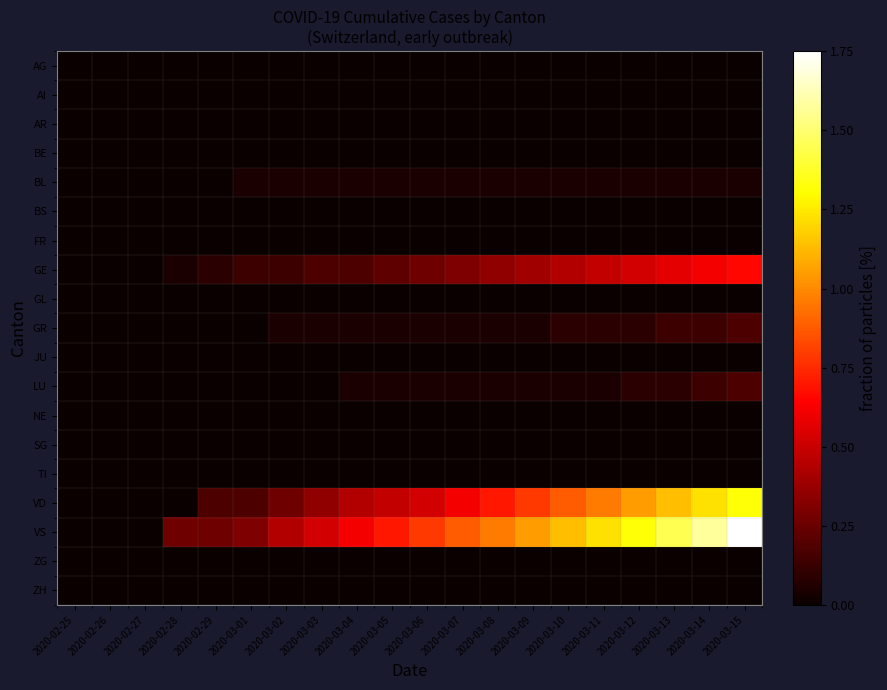

Reading right to left, what are all the values shown in this chart?

AG: 2020-03-15=0.0	2020-03-14=0.0	2020-03-13=0.0	2020-03-12=0.0	2020-03-11=0.0	2020-03-10=0.0	2020-03-09=0.0	2020-03-08=0.0	2020-03-07=0.0	2020-03-06=0.0	2020-03-05=0.0	2020-03-04=0.0	2020-03-03=0.0	2020-03-02=0.0	2020-03-01=0.0	2020-02-29=0.0	2020-02-28=0.0	2020-02-27=0.0	2020-02-26=0.0	2020-02-25=0.0
AI: 2020-03-15=0.0	2020-03-14=0.0	2020-03-13=0.0	2020-03-12=0.0	2020-03-11=0.0	2020-03-10=0.0	2020-03-09=0.0	2020-03-08=0.0	2020-03-07=0.0	2020-03-06=0.0	2020-03-05=0.0	2020-03-04=0.0	2020-03-03=0.0	2020-03-02=0.0	2020-03-01=0.0	2020-02-29=0.0	2020-02-28=0.0	2020-02-27=0.0	2020-02-26=0.0	2020-02-25=0.0
AR: 2020-03-15=0.0	2020-03-14=0.0	2020-03-13=0.0	2020-03-12=0.0	2020-03-11=0.0	2020-03-10=0.0	2020-03-09=0.0	2020-03-08=0.0	2020-03-07=0.0	2020-03-06=0.0	2020-03-05=0.0	2020-03-04=0.0	2020-03-03=0.0	2020-03-02=0.0	2020-03-01=0.0	2020-02-29=0.0	2020-02-28=0.0	2020-02-27=0.0	2020-02-26=0.0	2020-02-25=0.0
BE: 2020-03-15=0.0	2020-03-14=0.0	2020-03-13=0.0	2020-03-12=0.0	2020-03-11=0.0	2020-03-10=0.0	2020-03-09=0.0	2020-03-08=0.0	2020-03-07=0.0	2020-03-06=0.0	2020-03-05=0.0	2020-03-04=0.0	2020-03-03=0.0	2020-03-02=0.0	2020-03-01=0.0	2020-02-29=0.0	2020-02-28=0.0	2020-02-27=0.0	2020-02-26=0.0	2020-02-25=0.0
BL: 2020-03-15=0.0	2020-03-14=0.0	2020-03-13=0.0	2020-03-12=0.0	2020-03-11=0.0	2020-03-10=0.0	2020-03-09=0.0	2020-03-08=0.0	2020-03-07=0.0	2020-03-06=0.0	2020-03-05=0.0	2020-03-04=0.0	2020-03-03=0.0	2020-03-02=0.0	2020-03-01=0.0	2020-02-29=0.0	2020-02-28=0.0	2020-02-27=0.0	2020-02-26=0.0	2020-02-25=0.0
BS: 2020-03-15=0.0	2020-03-14=0.0	2020-03-13=0.0	2020-03-12=0.0	2020-03-11=0.0	2020-03-10=0.0	2020-03-09=0.0	2020-03-08=0.0	2020-03-07=0.0	2020-03-06=0.0	2020-03-05=0.0	2020-03-04=0.0	2020-03-03=0.0	2020-03-02=0.0	2020-03-01=0.0	2020-02-29=0.0	2020-02-28=0.0	2020-02-27=0.0	2020-02-26=0.0	2020-02-25=0.0
FR: 2020-03-15=0.0	2020-03-14=0.0	2020-03-13=0.0	2020-03-12=0.0	2020-03-11=0.0	2020-03-10=0.0	2020-03-09=0.0	2020-03-08=0.0	2020-03-07=0.0	2020-03-06=0.0	2020-03-05=0.0	2020-03-04=0.0	2020-03-03=0.0	2020-03-02=0.0	2020-03-01=0.0	2020-02-29=0.0	2020-02-28=0.0	2020-02-27=0.0	2020-02-26=0.0	2020-02-25=0.0
GE: 2020-03-15=0.7	2020-03-14=0.6	2020-03-13=0.6	2020-03-12=0.5	2020-03-11=0.5	2020-03-10=0.4	2020-03-09=0.4	2020-03-08=0.4	2020-03-07=0.3	2020-03-06=0.3	2020-03-05=0.2	2020-03-04=0.2	2020-03-03=0.2	2020-03-02=0.1	2020-03-01=0.1	2020-02-29=0.1	2020-02-28=0.0	2020-02-27=0.0	2020-02-26=0.0	2020-02-25=0.0
GL: 2020-03-15=0.0	2020-03-14=0.0	2020-03-13=0.0	2020-03-12=0.0	2020-03-11=0.0	2020-03-10=0.0	2020-03-09=0.0	2020-03-08=0.0	2020-03-07=0.0	2020-03-06=0.0	2020-03-05=0.0	2020-03-04=0.0	2020-03-03=0.0	2020-03-02=0.0	2020-03-01=0.0	2020-02-29=0.0	2020-02-28=0.0	2020-02-27=0.0	2020-02-26=0.0	2020-02-25=0.0
GR: 2020-03-15=0.2	2020-03-14=0.1	2020-03-13=0.1	2020-03-12=0.1	2020-03-11=0.1	2020-03-10=0.1	2020-03-09=0.0	2020-03-08=0.0	2020-03-07=0.0	2020-03-06=0.0	2020-03-05=0.0	2020-03-04=0.0	2020-03-03=0.0	2020-03-02=0.0	2020-03-01=0.0	2020-02-29=0.0	2020-02-28=0.0	2020-02-27=0.0	2020-02-26=0.0	2020-02-25=0.0
JU: 2020-03-15=0.0	2020-03-14=0.0	2020-03-13=0.0	2020-03-12=0.0	2020-03-11=0.0	2020-03-10=0.0	2020-03-09=0.0	2020-03-08=0.0	2020-03-07=0.0	2020-03-06=0.0	2020-03-05=0.0	2020-03-04=0.0	2020-03-03=0.0	2020-03-02=0.0	2020-03-01=0.0	2020-02-29=0.0	2020-02-28=0.0	2020-02-27=0.0	2020-02-26=0.0	2020-02-25=0.0
LU: 2020-03-15=0.2	2020-03-14=0.1	2020-03-13=0.1	2020-03-12=0.1	2020-03-11=0.0	2020-03-10=0.0	2020-03-09=0.0	2020-03-08=0.0	2020-03-07=0.0	2020-03-06=0.0	2020-03-05=0.0	2020-03-04=0.0	2020-03-03=0.0	2020-03-02=0.0	2020-03-01=0.0	2020-02-29=0.0	2020-02-28=0.0	2020-02-27=0.0	2020-02-26=0.0	2020-02-25=0.0
NE: 2020-03-15=0.0	2020-03-14=0.0	2020-03-13=0.0	2020-03-12=0.0	2020-03-11=0.0	2020-03-10=0.0	2020-03-09=0.0	2020-03-08=0.0	2020-03-07=0.0	2020-03-06=0.0	2020-03-05=0.0	2020-03-04=0.0	2020-03-03=0.0	2020-03-02=0.0	2020-03-01=0.0	2020-02-29=0.0	2020-02-28=0.0	2020-02-27=0.0	2020-02-26=0.0	2020-02-25=0.0
SG: 2020-03-15=0.0	2020-03-14=0.0	2020-03-13=0.0	2020-03-12=0.0	2020-03-11=0.0	2020-03-10=0.0	2020-03-09=0.0	2020-03-08=0.0	2020-03-07=0.0	2020-03-06=0.0	2020-03-05=0.0	2020-03-04=0.0	2020-03-03=0.0	2020-03-02=0.0	2020-03-01=0.0	2020-02-29=0.0	2020-02-28=0.0	2020-02-27=0.0	2020-02-26=0.0	2020-02-25=0.0
TI: 2020-03-15=0.0	2020-03-14=0.0	2020-03-13=0.0	2020-03-12=0.0	2020-03-11=0.0	2020-03-10=0.0	2020-03-09=0.0	2020-03-08=0.0	2020-03-07=0.0	2020-03-06=0.0	2020-03-05=0.0	2020-03-04=0.0	2020-03-03=0.0	2020-03-02=0.0	2020-03-01=0.0	2020-02-29=0.0	2020-02-28=0.0	2020-02-27=0.0	2020-02-26=0.0	2020-02-25=0.0
VD: 2020-03-15=1.3	2020-03-14=1.2	2020-03-13=1.1	2020-03-12=1.1	2020-03-11=1.0	2020-03-10=0.9	2020-03-09=0.8	2020-03-08=0.7	2020-03-07=0.6	2020-03-06=0.5	2020-03-05=0.5	2020-03-04=0.4	2020-03-03=0.4	2020-03-02=0.3	2020-03-01=0.2	2020-02-29=0.2	2020-02-28=0.0	2020-02-27=0.0	2020-02-26=0.0	2020-02-25=0.0
VS: 2020-03-15=1.8	2020-03-14=1.6	2020-03-13=1.4	2020-03-12=1.3	2020-03-11=1.2	2020-03-10=1.1	2020-03-09=1.1	2020-03-08=1.0	2020-03-07=0.9	2020-03-06=0.8	2020-03-05=0.7	2020-03-04=0.6	2020-03-03=0.5	2020-03-02=0.4	2020-03-01=0.3	2020-02-29=0.3	2020-02-28=0.3	2020-02-27=0.0	2020-02-26=0.0	2020-02-25=0.0
ZG: 2020-03-15=0.0	2020-03-14=0.0	2020-03-13=0.0	2020-03-12=0.0	2020-03-11=0.0	2020-03-10=0.0	2020-03-09=0.0	2020-03-08=0.0	2020-03-07=0.0	2020-03-06=0.0	2020-03-05=0.0	2020-03-04=0.0	2020-03-03=0.0	2020-03-02=0.0	2020-03-01=0.0	2020-02-29=0.0	2020-02-28=0.0	2020-02-27=0.0	2020-02-26=0.0	2020-02-25=0.0
ZH: 2020-03-15=0.0	2020-03-14=0.0	2020-03-13=0.0	2020-03-12=0.0	2020-03-11=0.0	2020-03-10=0.0	2020-03-09=0.0	2020-03-08=0.0	2020-03-07=0.0	2020-03-06=0.0	2020-03-05=0.0	2020-03-04=0.0	2020-03-03=0.0	2020-03-02=0.0	2020-03-01=0.0	2020-02-29=0.0	2020-02-28=0.0	2020-02-27=0.0	2020-02-26=0.0	2020-02-25=0.0